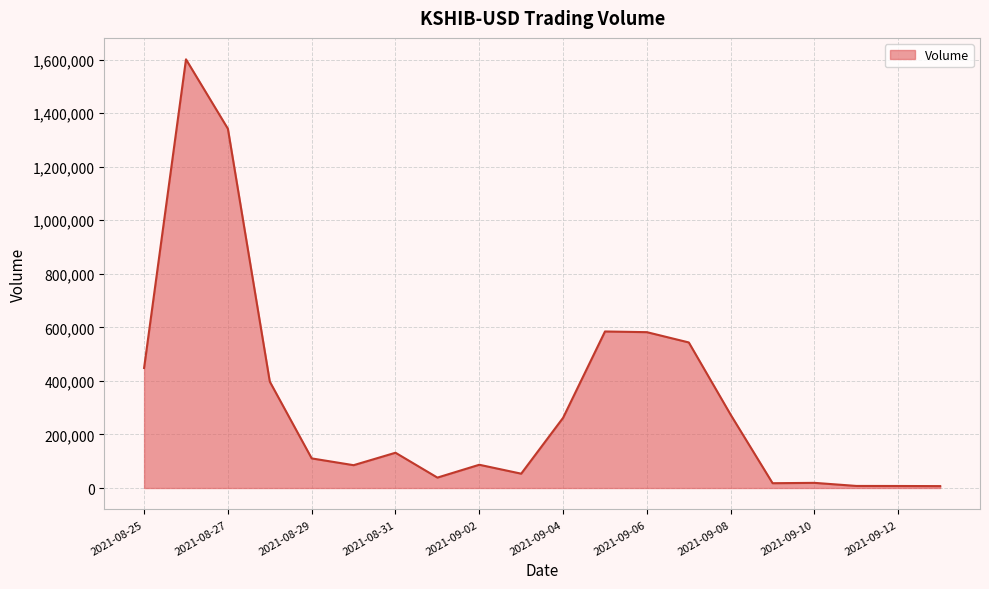

Is it true that the value at 2021-08-29 is 110568?

True